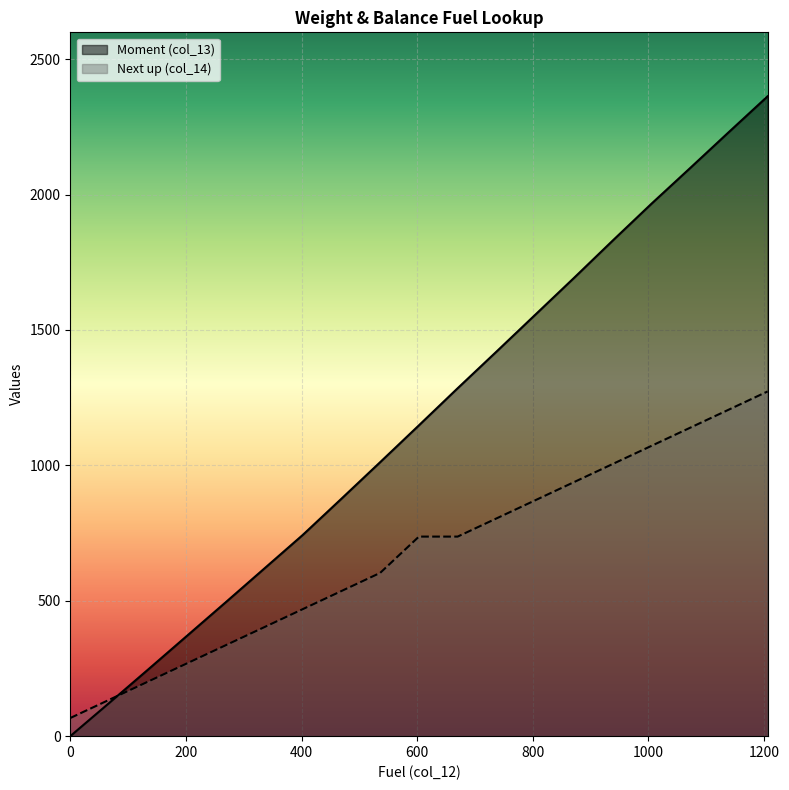

What are all the series names shown in the legend?

Moment (col_13), Next up (col_14)